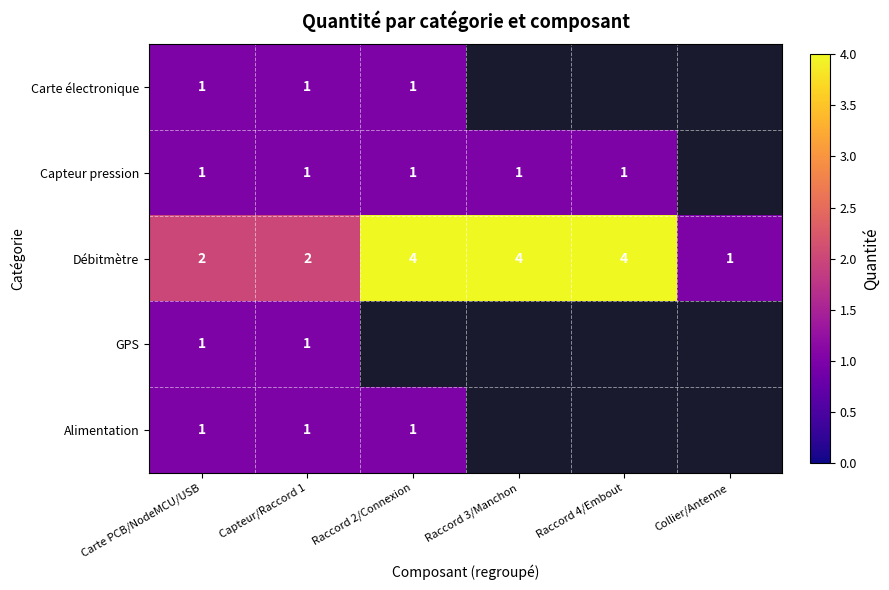

True or false: Débitmètre has a value of 2 at Capteur/Raccord 1.

True